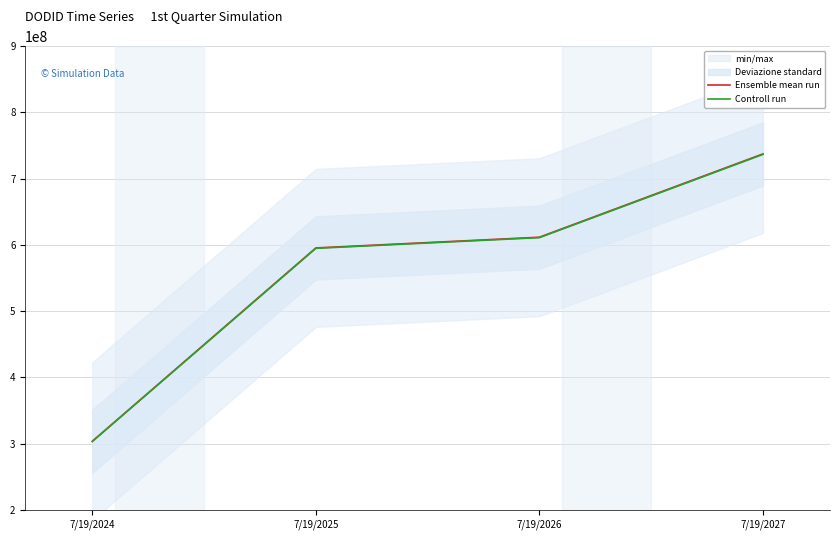

At which label does Controll run reach its peak?

7/19/2027